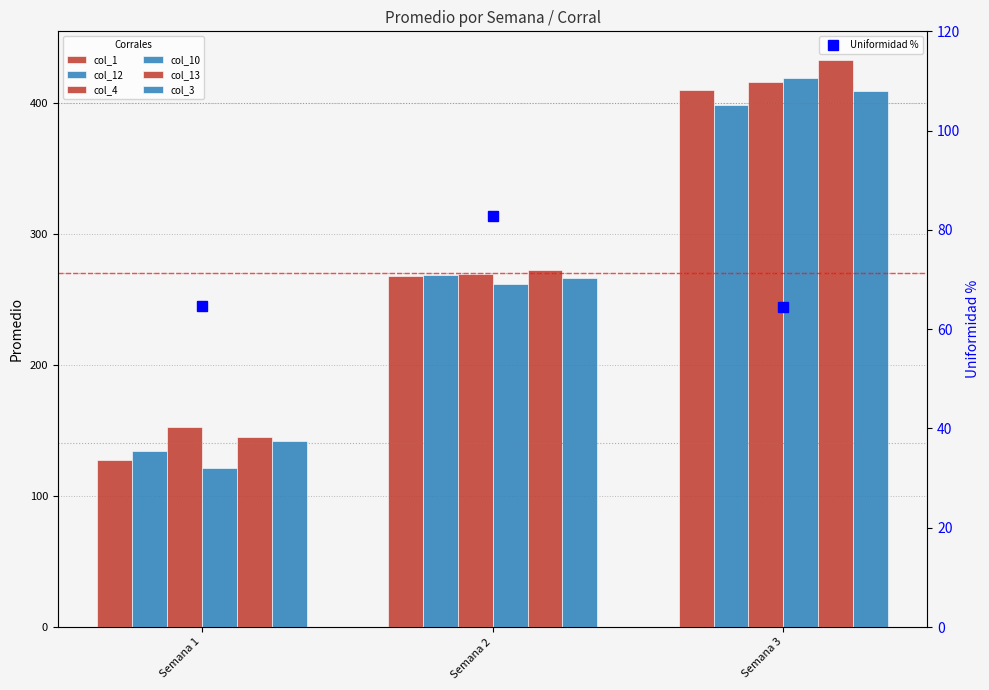

How many bars are there in total?

18